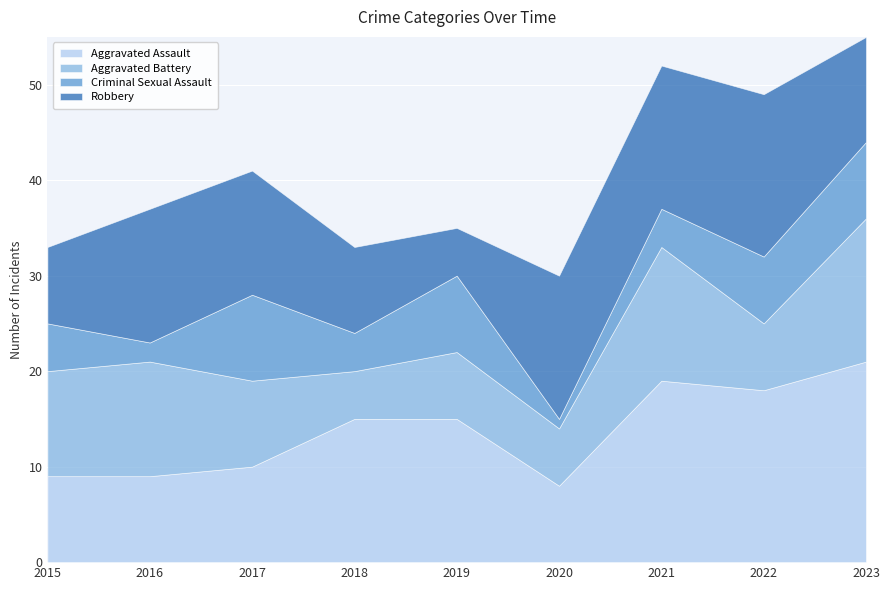

At which label is Aggravated Battery closest to 10?

2015